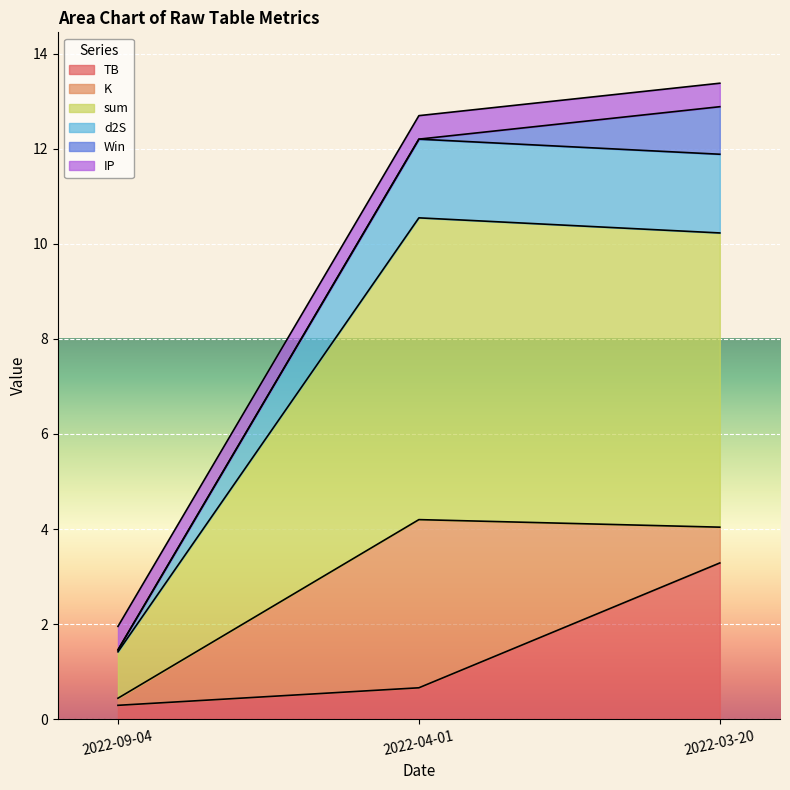

Between 2022-09-04 and 2022-04-01, which series saw the biggest shift?

sum